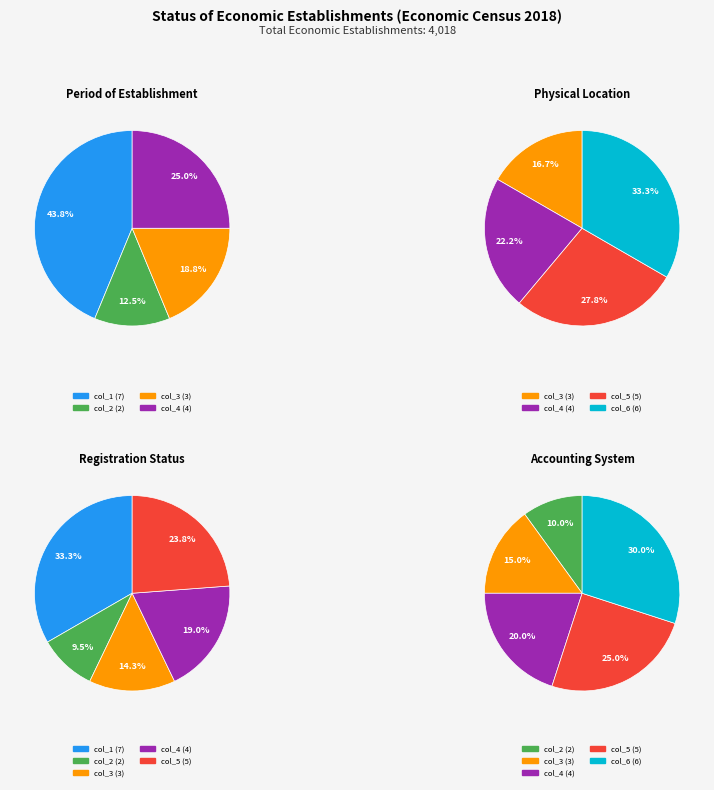

Is the sum of col_2 and col_4 greater than half?

No